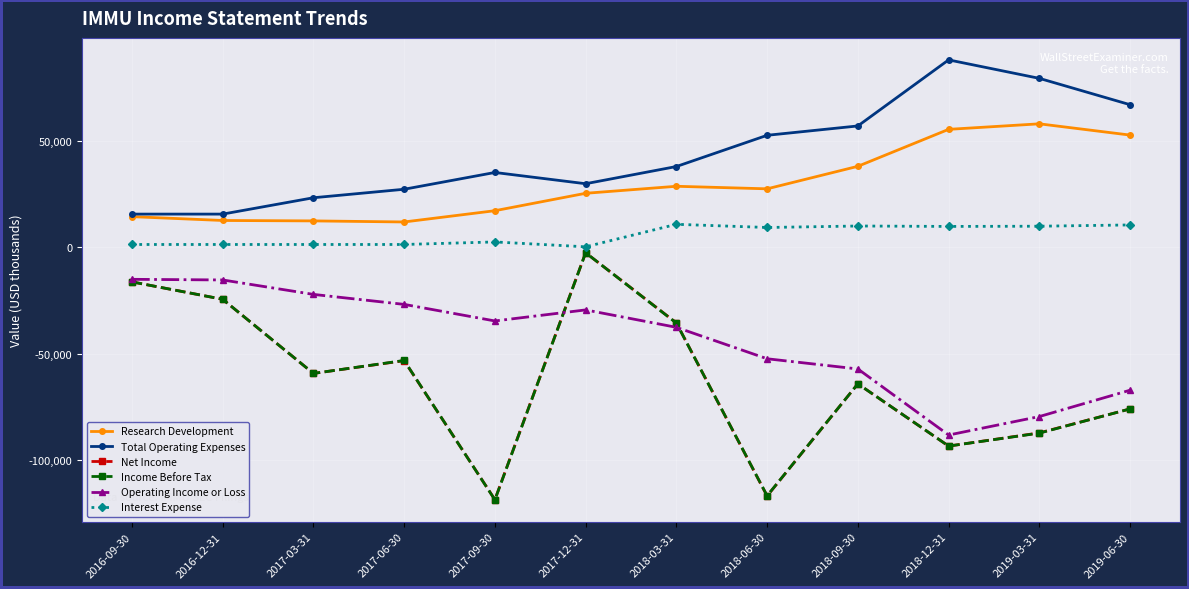

Between 2016-09-30 and 2017-09-30, which series saw the biggest shift?

Income Before Tax